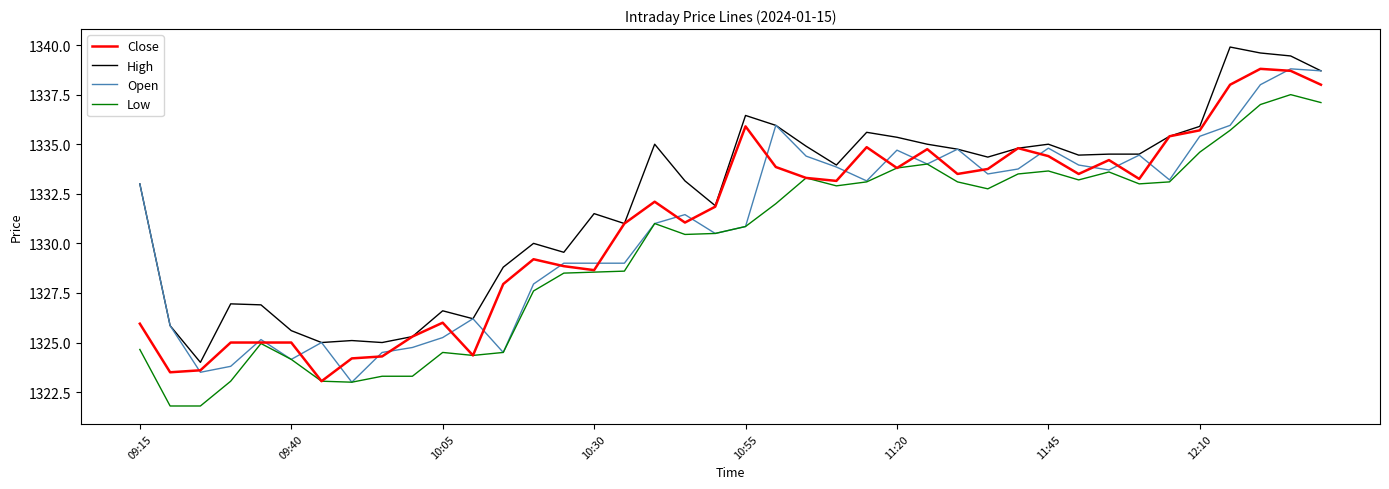

What is the smallest value displayed?

1321.8